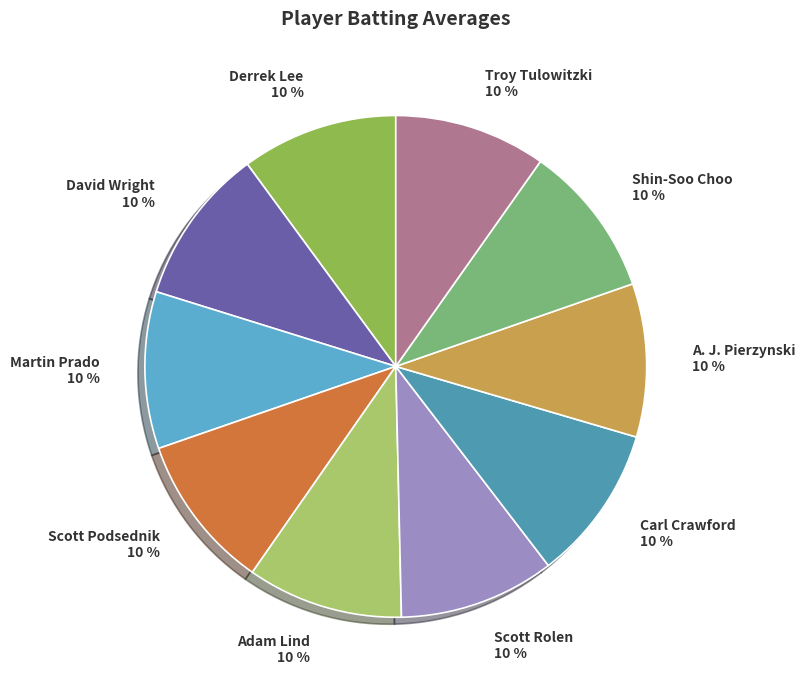

How many slices are in this pie chart?

10